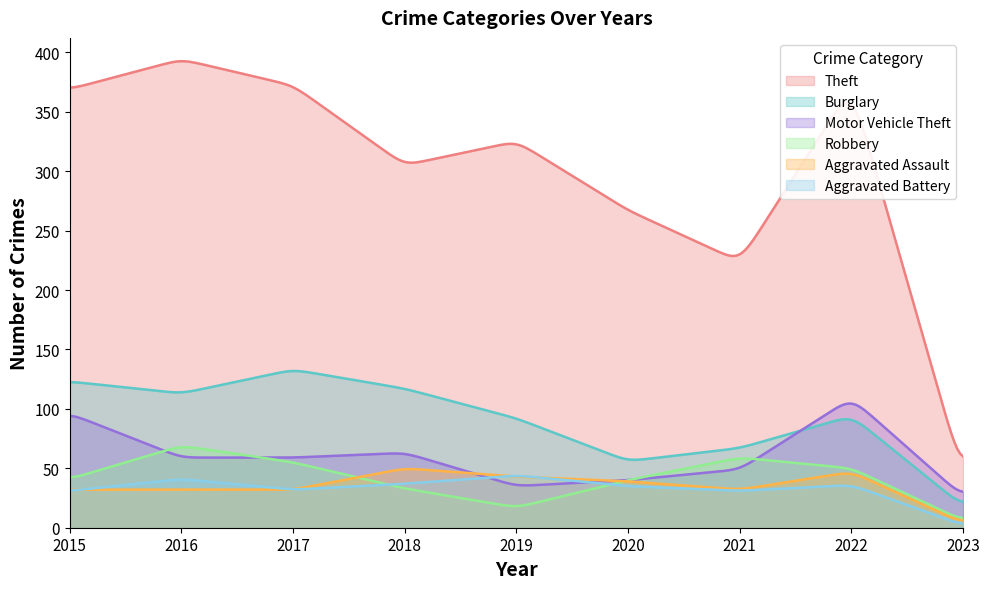

How many values in the Motor Vehicle Theft series exceed 59?

3